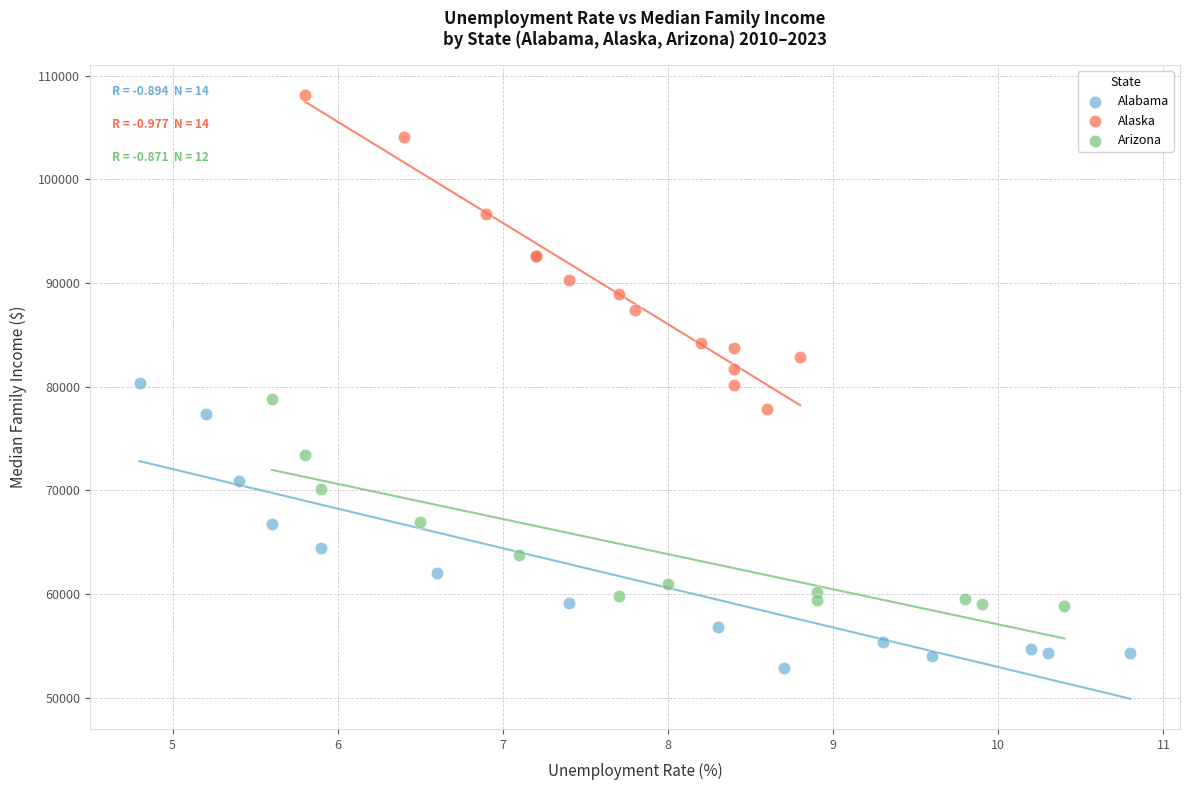

What are all the series names shown in the legend?

Alabama, Alaska, Arizona